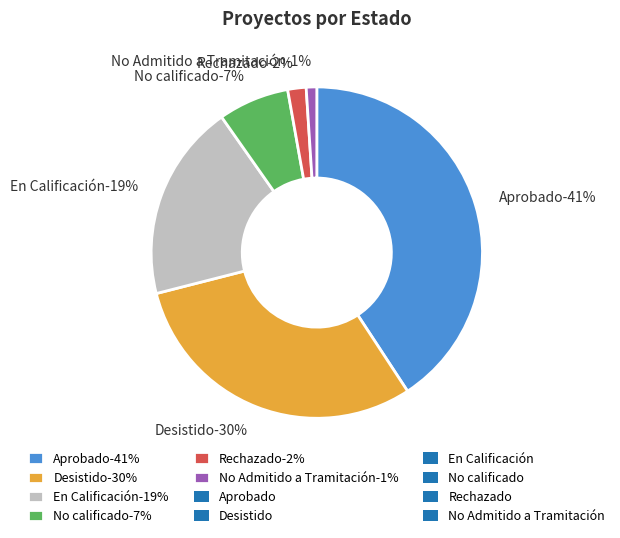

How many segments does this pie chart have?

6